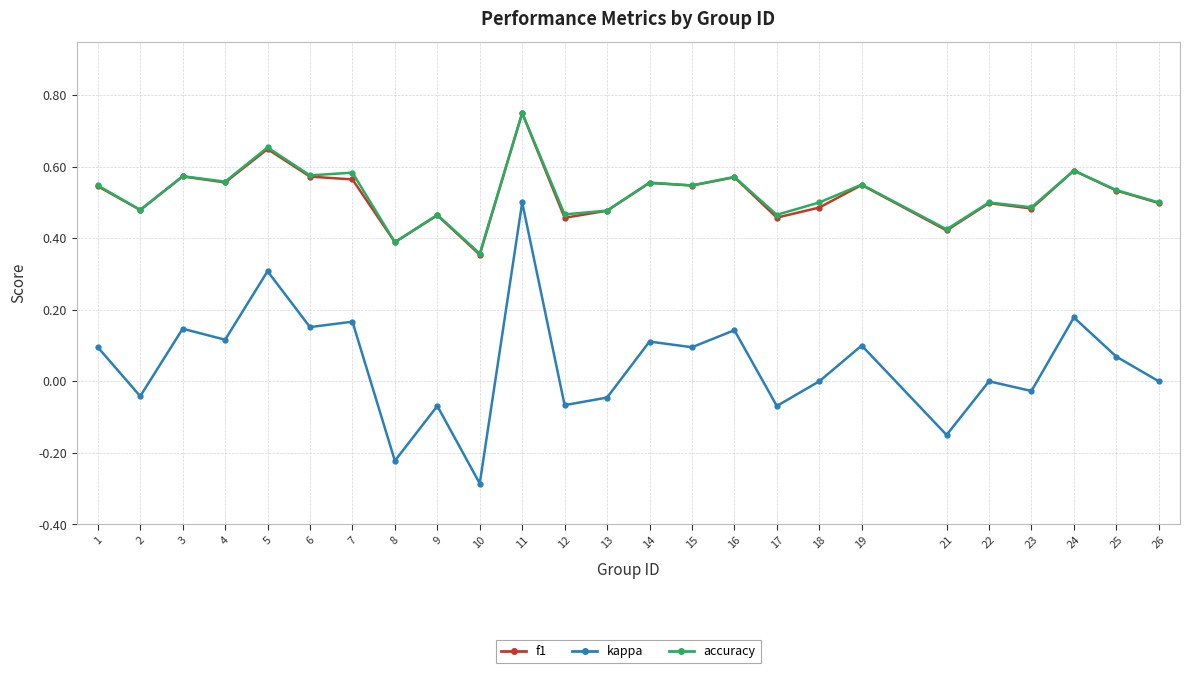

True or false: accuracy and kappa intersect in this chart.

False